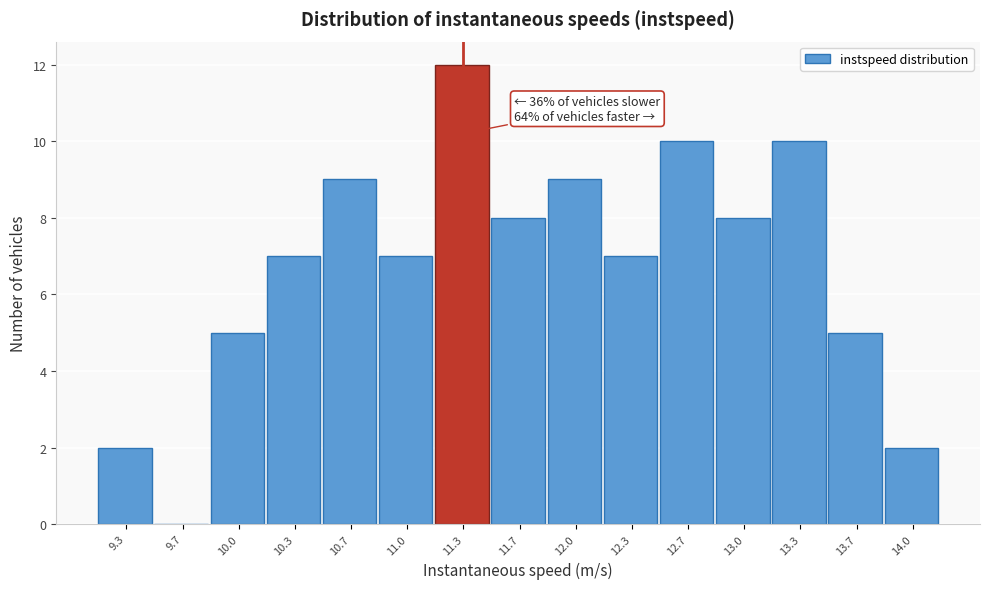

Reading right to left, transcribe all the data shown in this chart.

14.0=2	13.7=5	13.3=10	13.0=8	12.7=10	12.3=7	12.0=9	11.7=8	11.3=12	11.0=7	10.7=9	10.3=7	10.0=5	9.7=0	9.3=2